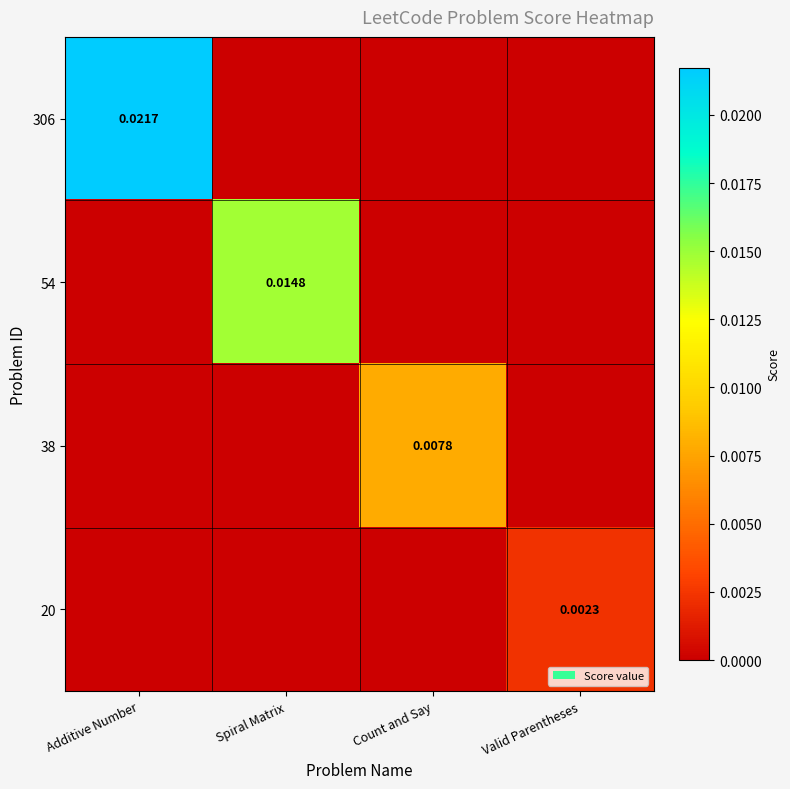

At which label is 54 closest to 0?

Additive Number